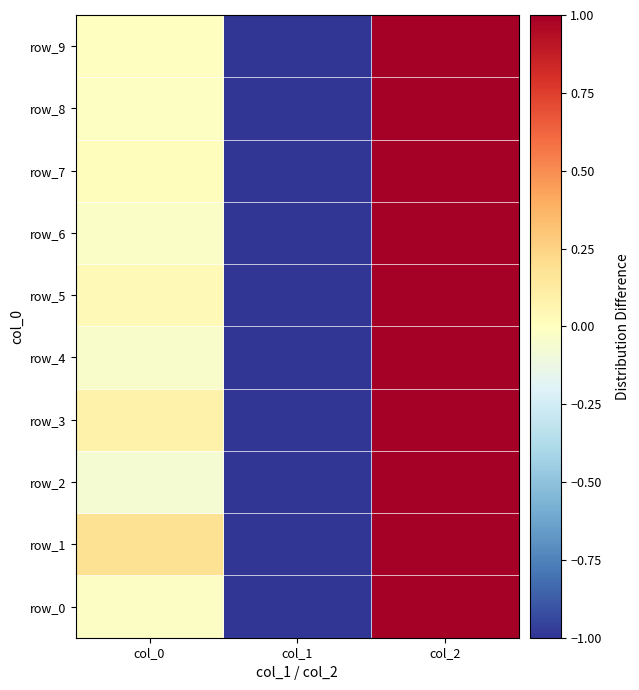

Reading left to right, transcribe all the data shown in this chart.

row_0: col_0=-0.0	col_1=-1.0	col_2=1.0
row_1: col_0=0.2	col_1=-1.0	col_2=1.0
row_2: col_0=-0.1	col_1=-1.0	col_2=1.0
row_3: col_0=0.1	col_1=-1.0	col_2=1.0
row_4: col_0=-0.0	col_1=-1.0	col_2=1.0
row_5: col_0=0.0	col_1=-1.0	col_2=1.0
row_6: col_0=-0.0	col_1=-1.0	col_2=1.0
row_7: col_0=0.0	col_1=-1.0	col_2=1.0
row_8: col_0=-0.0	col_1=-1.0	col_2=1.0
row_9: col_0=-0.0	col_1=-1.0	col_2=1.0